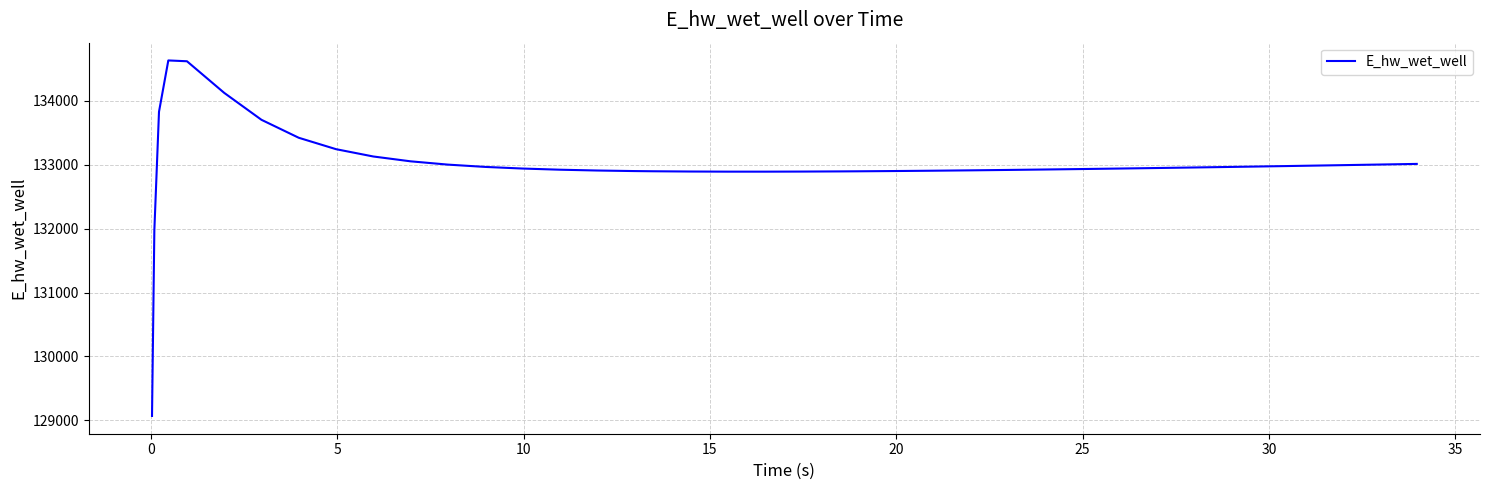

Count the number of values greater than 132945.

20